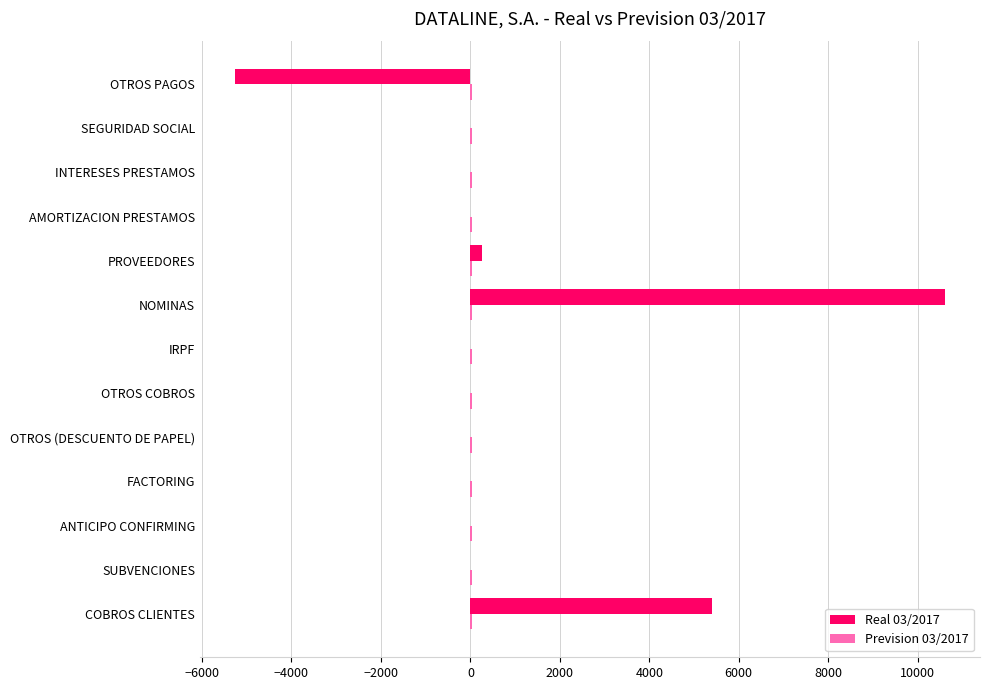

True or false: Real 03/2017 has a value of 0.0 at IRPF.

True